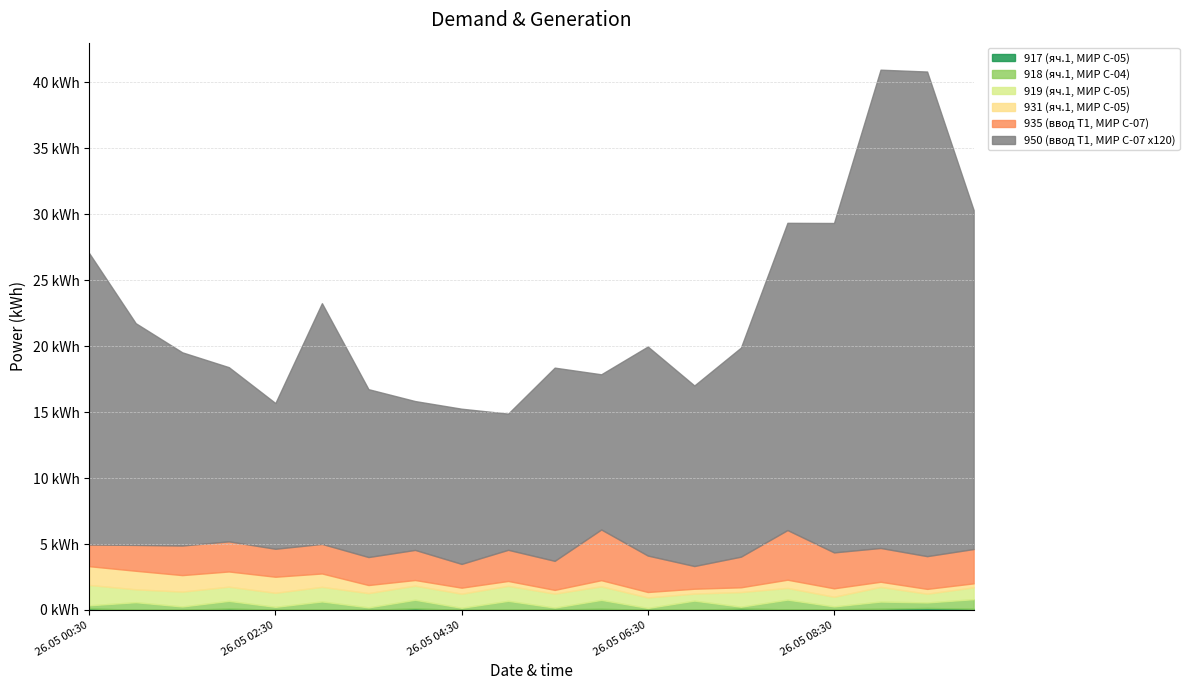

Where does the 935 (ввод Т1, МИР С-07) series first go above 2?

26.05 01:30